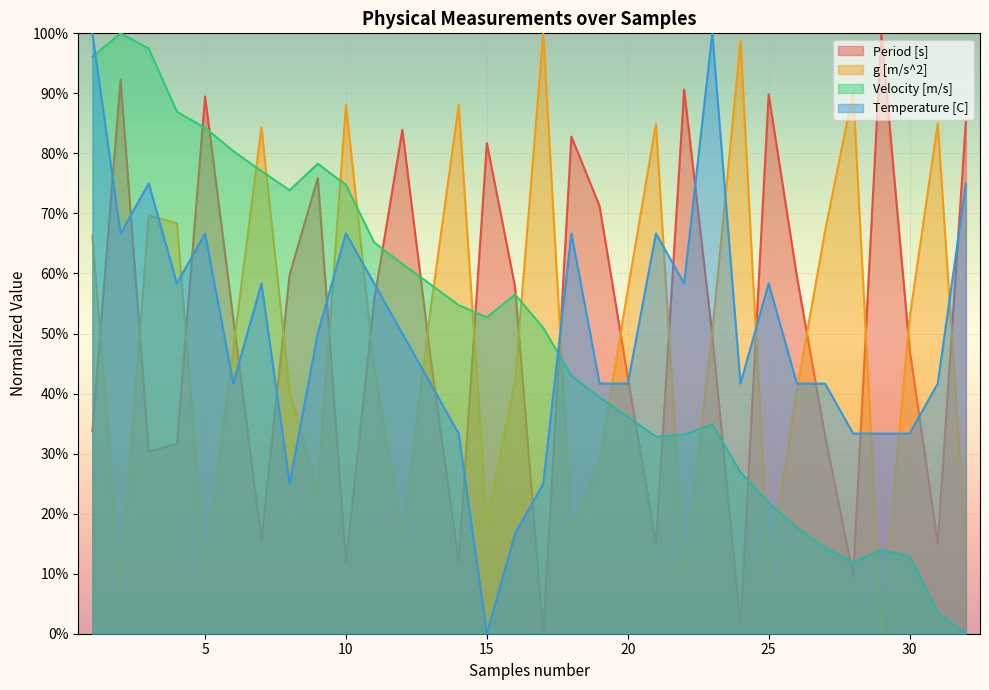

Where do Temperature [C] and Period [s] first cross each other?

1 and 2